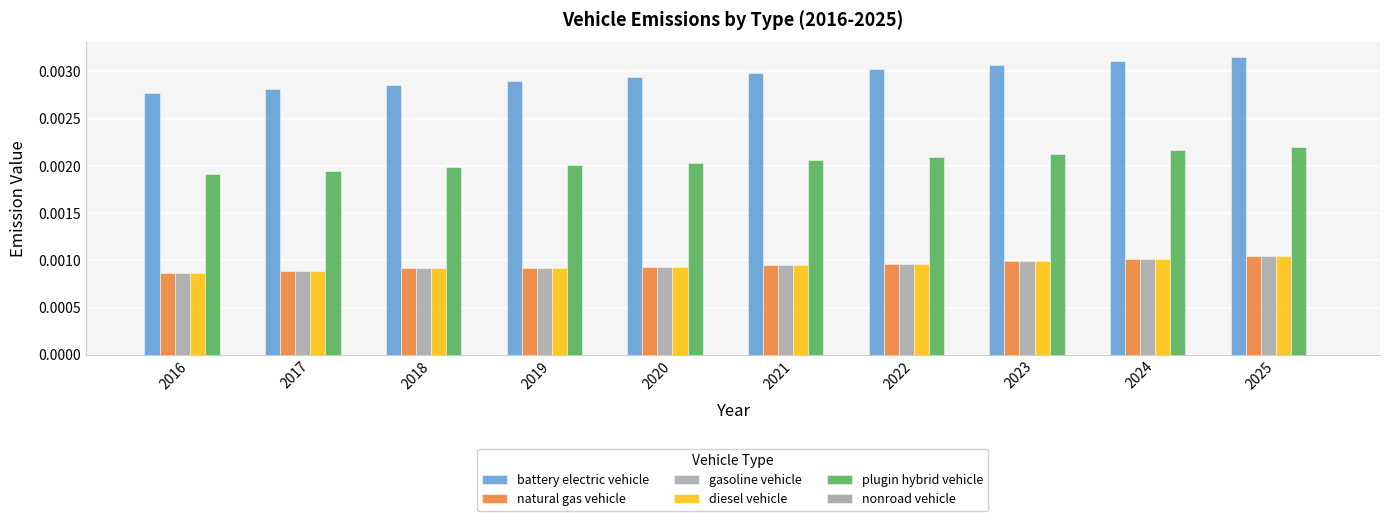

Does the chart contain stacked bars?

No